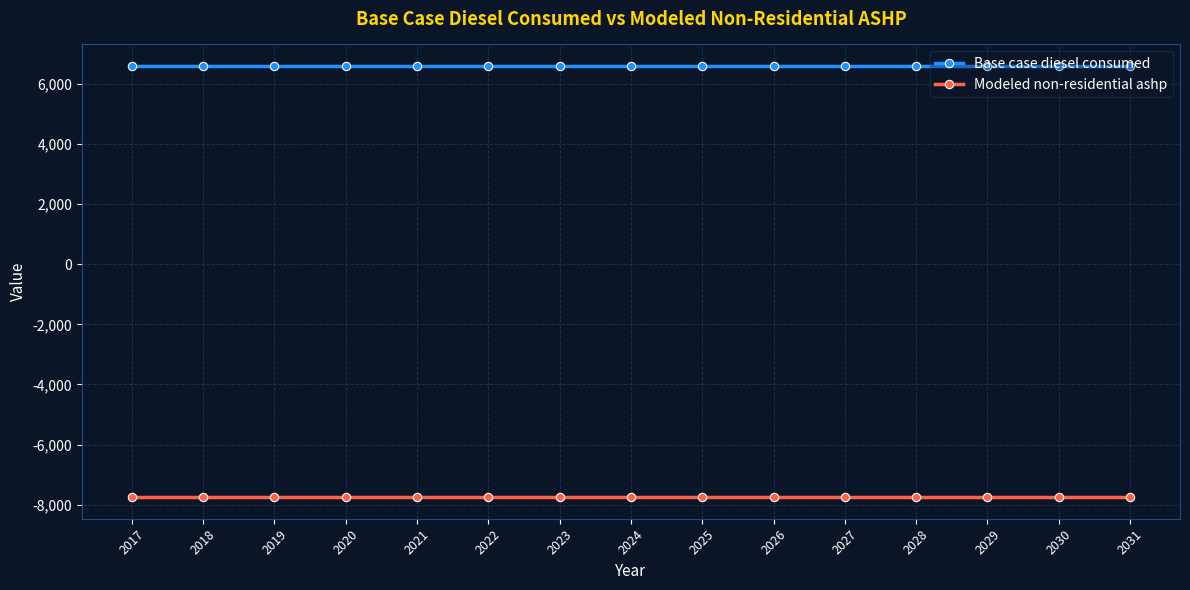

What is the highest value of the Modeled non-residential ashp series?

-7752.6